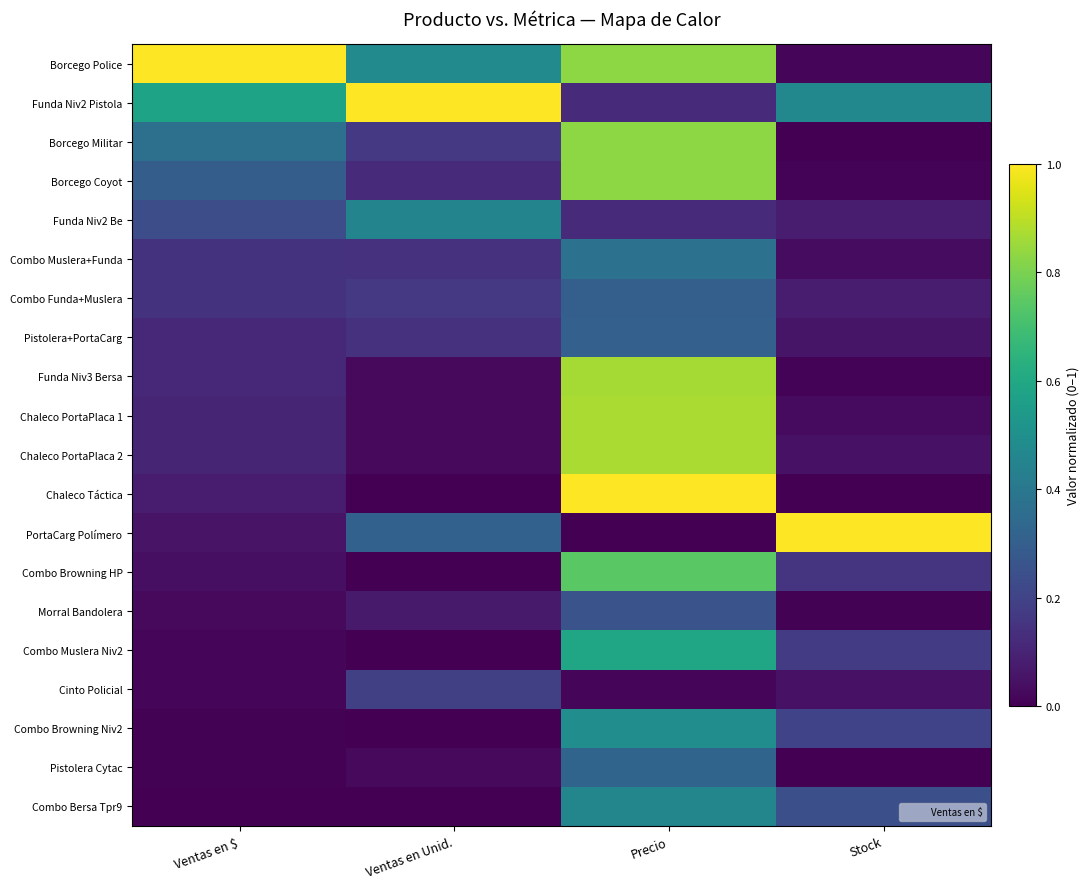

Rank the series at Stock from highest to lowest value.

PortaCarg Polímero, Funda Niv2 Pistola, Combo Bersa Tpr9, Combo Browning Niv2, Combo Muslera Niv2, Combo Browning HP, Funda Niv2 Be, Combo Funda+Muslera, Pistolera+PortaCarg, Chaleco PortaPlaca 2, Cinto Policial, Combo Muslera+Funda, Chaleco PortaPlaca 1, Borcego Police, Funda Niv3 Bersa, Borcego Coyot, Morral Bandolera, Chaleco Táctica, Borcego Militar, Pistolera Cytac